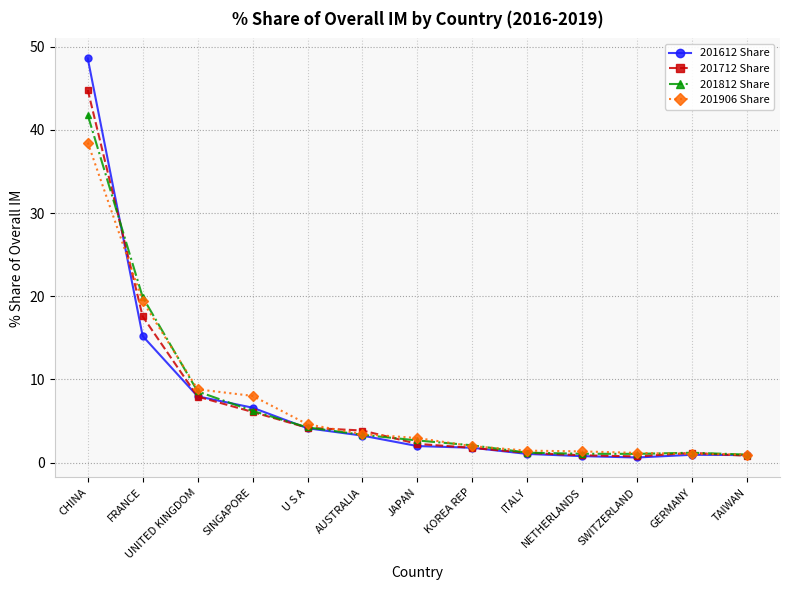

How many series are shown in this chart?

4